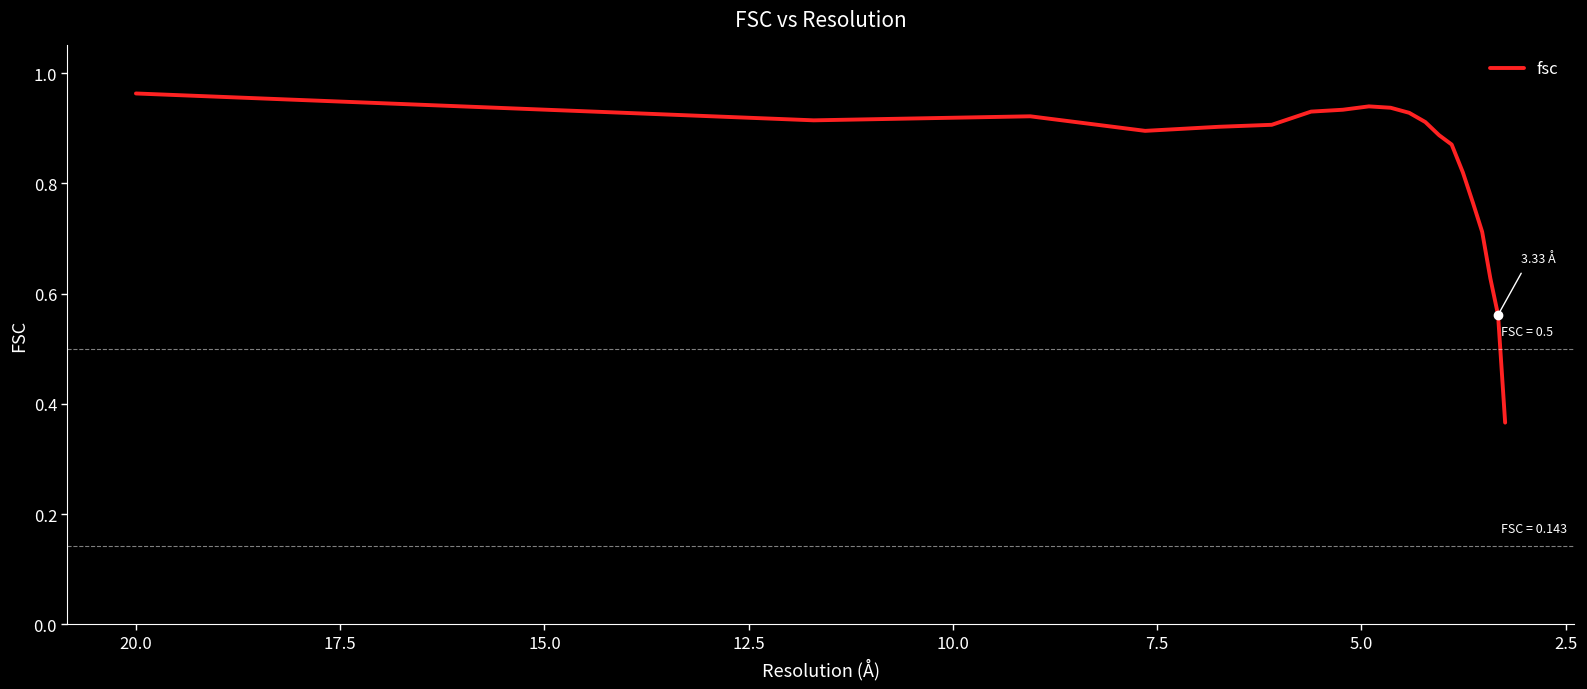

The chart shows a value of 0.5 at 10. True or false?

False